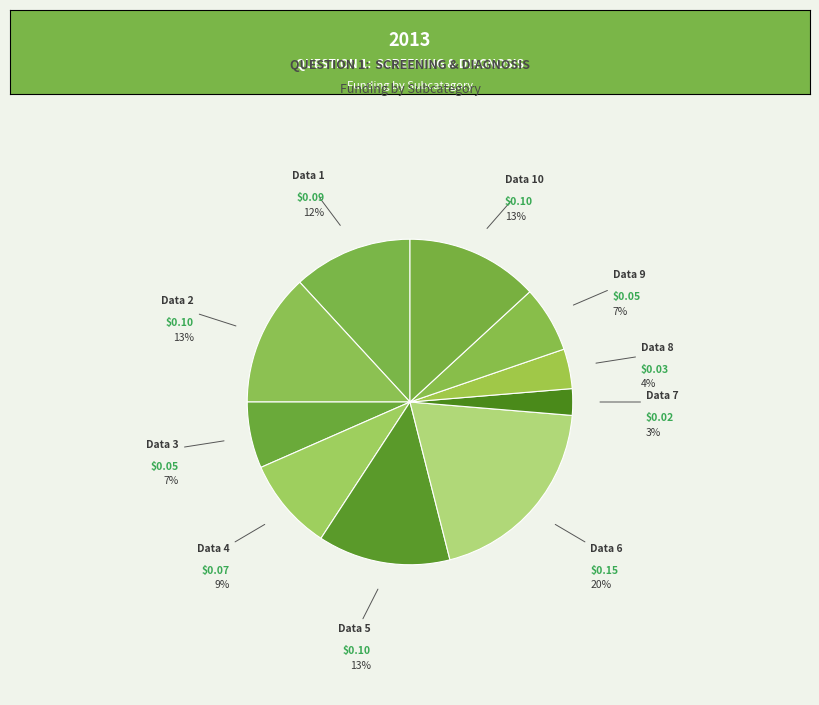

Is there a majority slice in this chart?

No